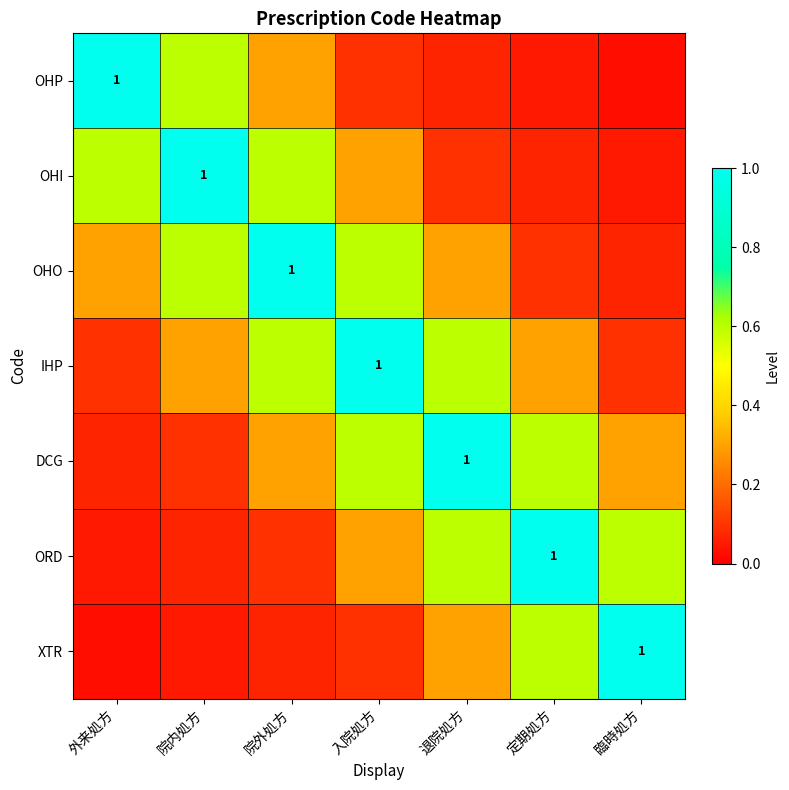

What is the total value across all series at 退院処方?

3.0